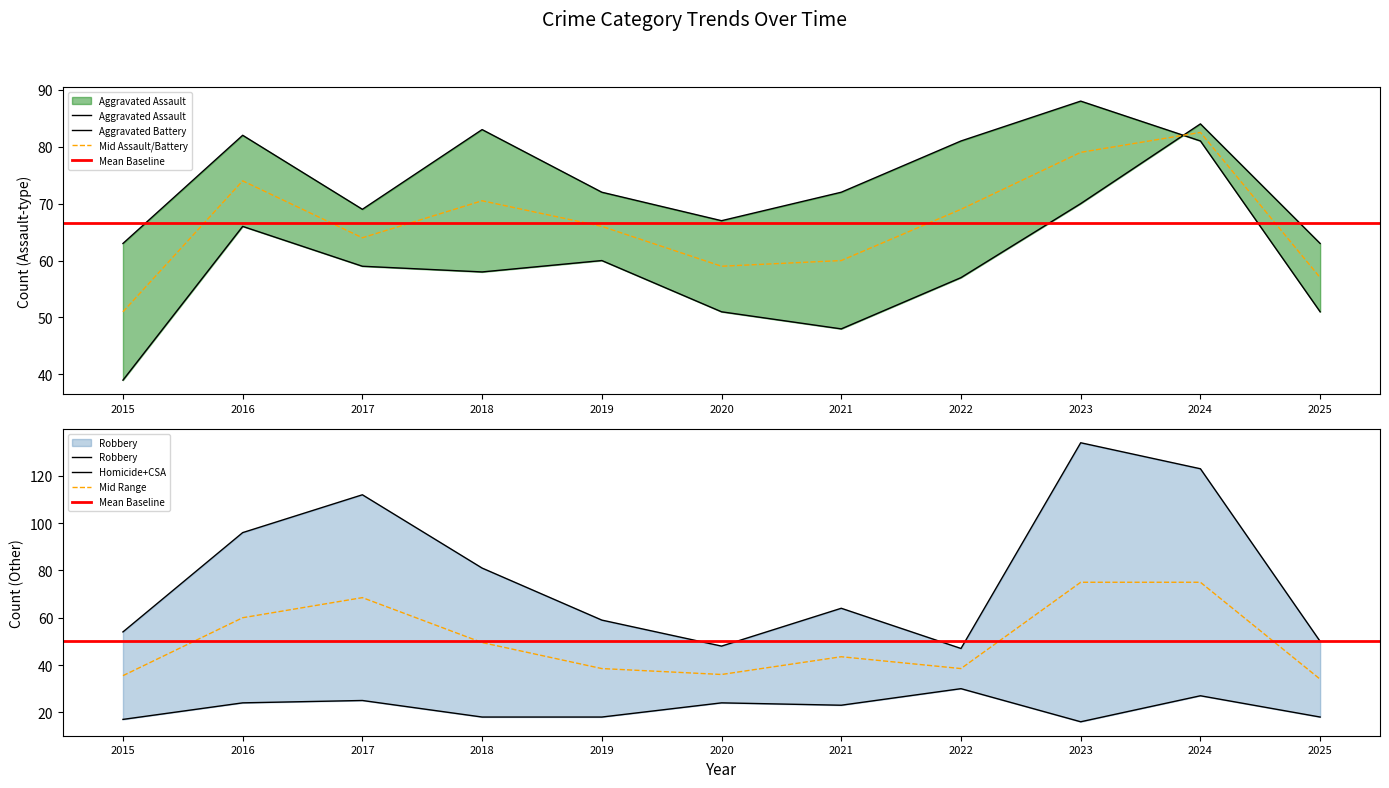

What is the total value across all series at 2019?

191